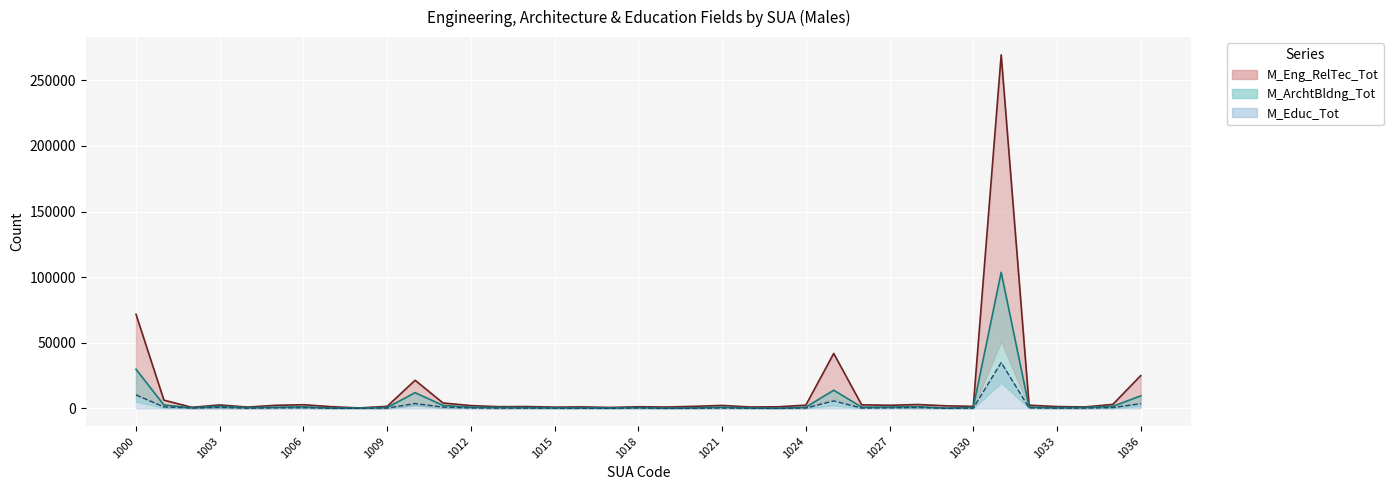

Which series has the largest range (max minus min)?

M_Eng_RelTec_Tot (line)